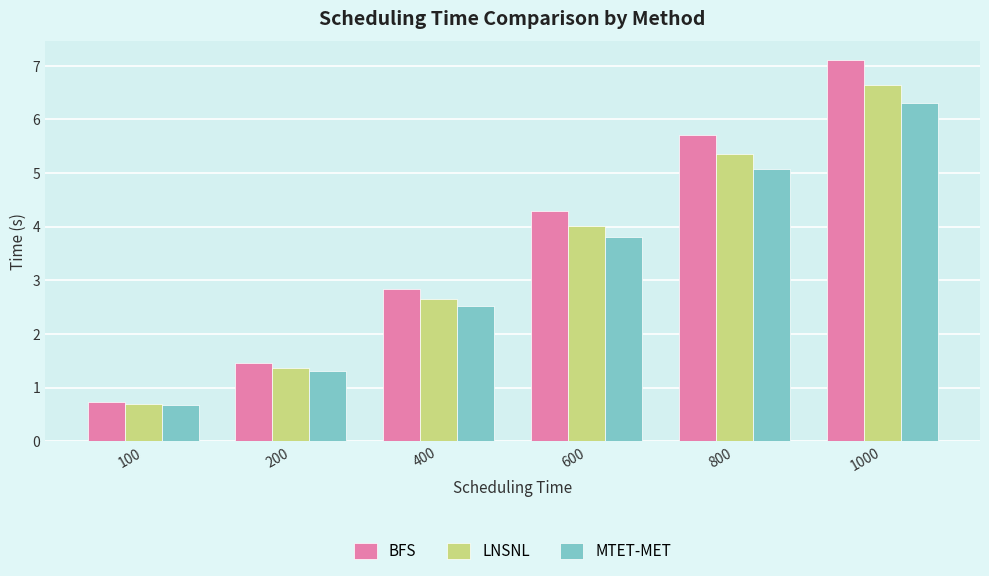

How many bars are there in each group?

3